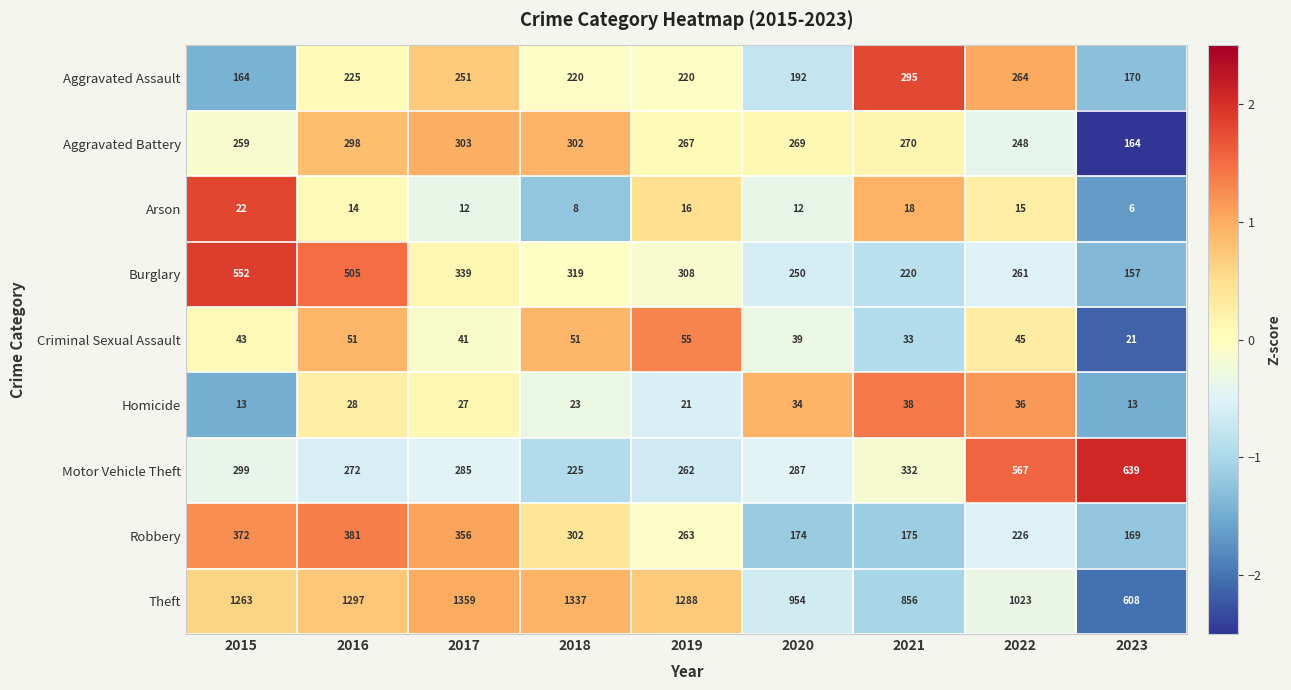

Where is Criminal Sexual Assault nearest to the value 38?

2020